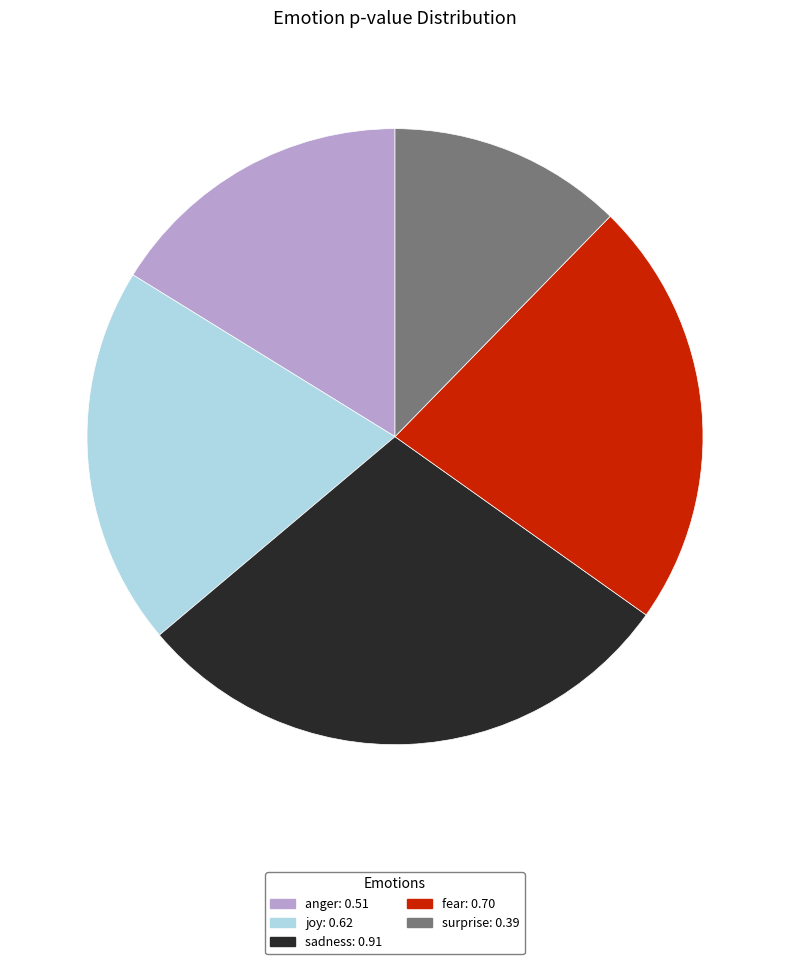

Is the sum of anger and joy greater than half?

No